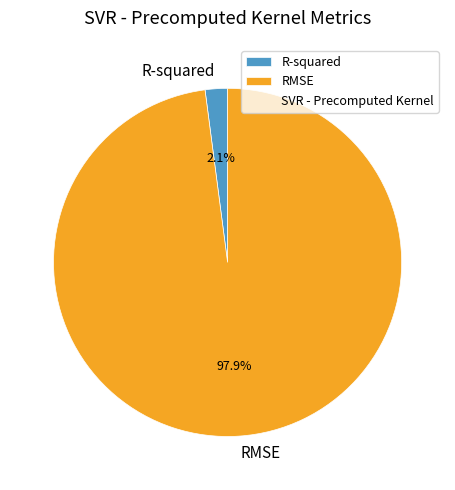

To the nearest percent, what is the combined percentage of R-squared and RMSE?

100%